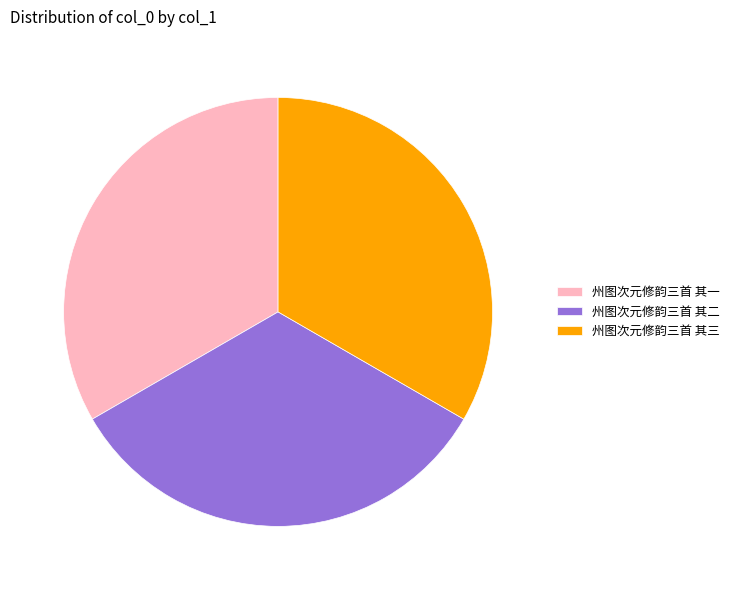

Does 州图次元修韵三首 其二 account for over 50% of the chart?

No